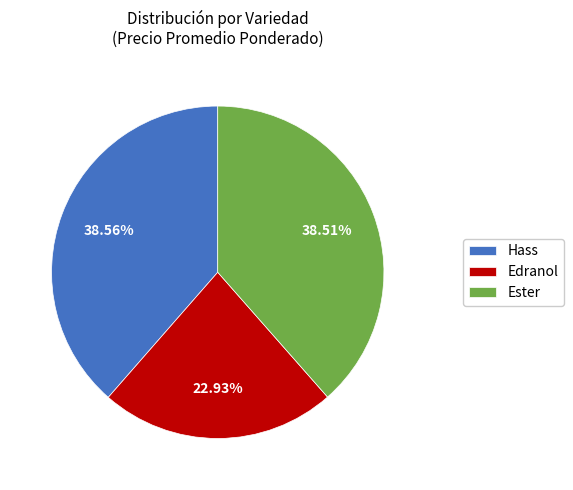

Is there a majority slice in this chart?

No